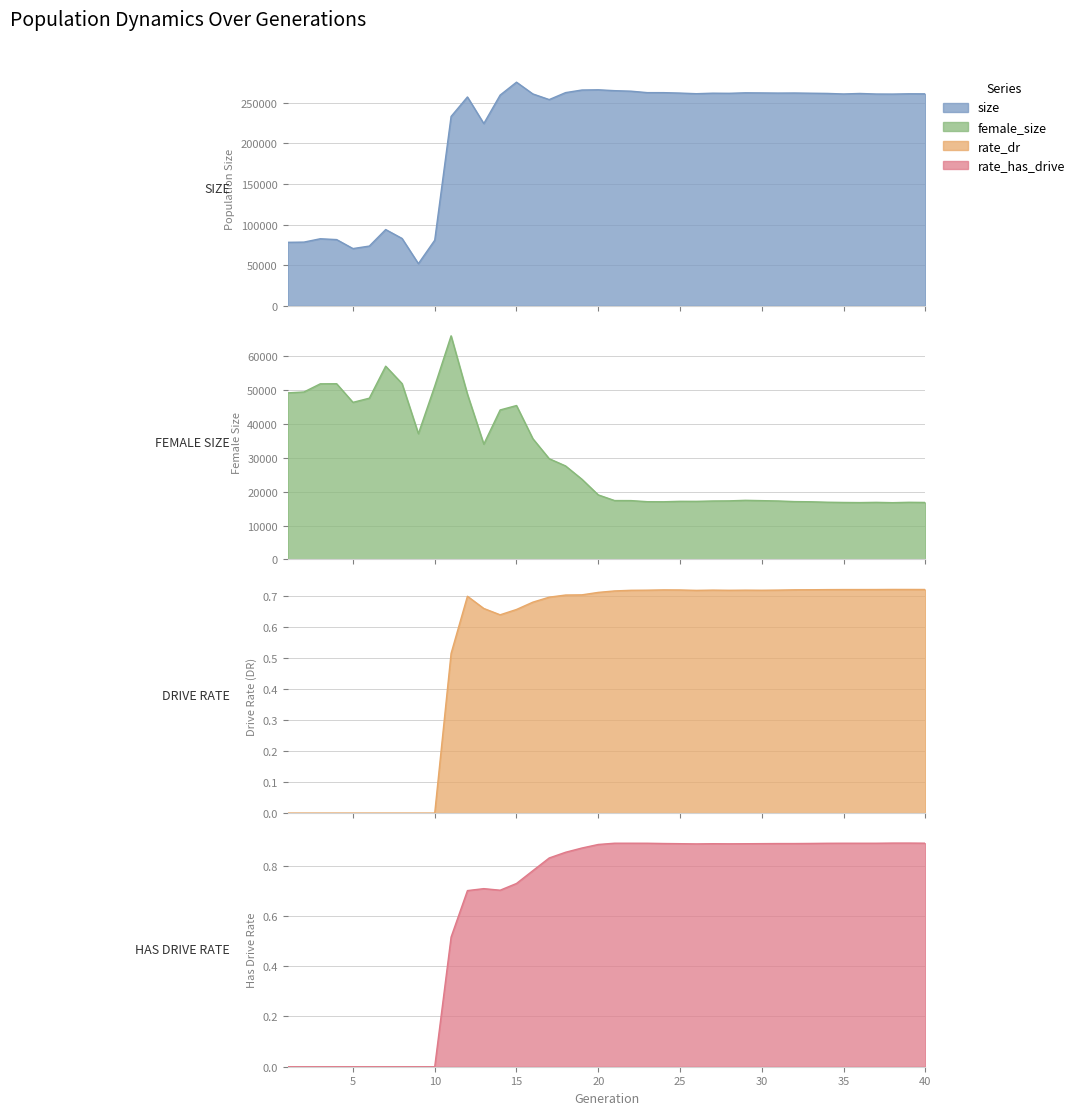

True or false: rate_has_drive and female_size intersect in this chart.

False